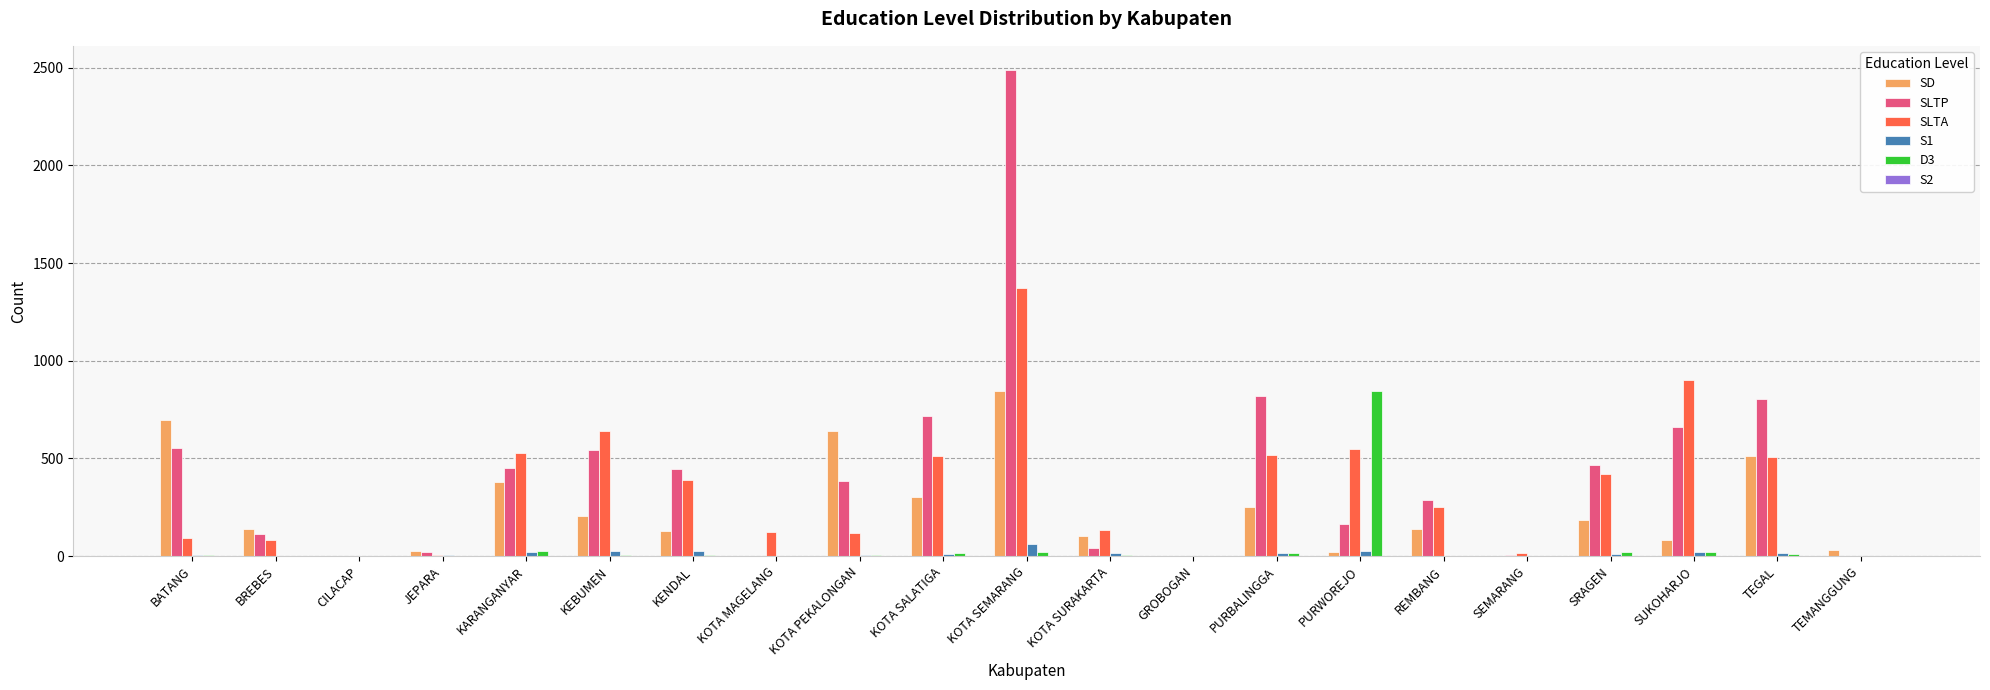

Count the number of categories in the chart.

21